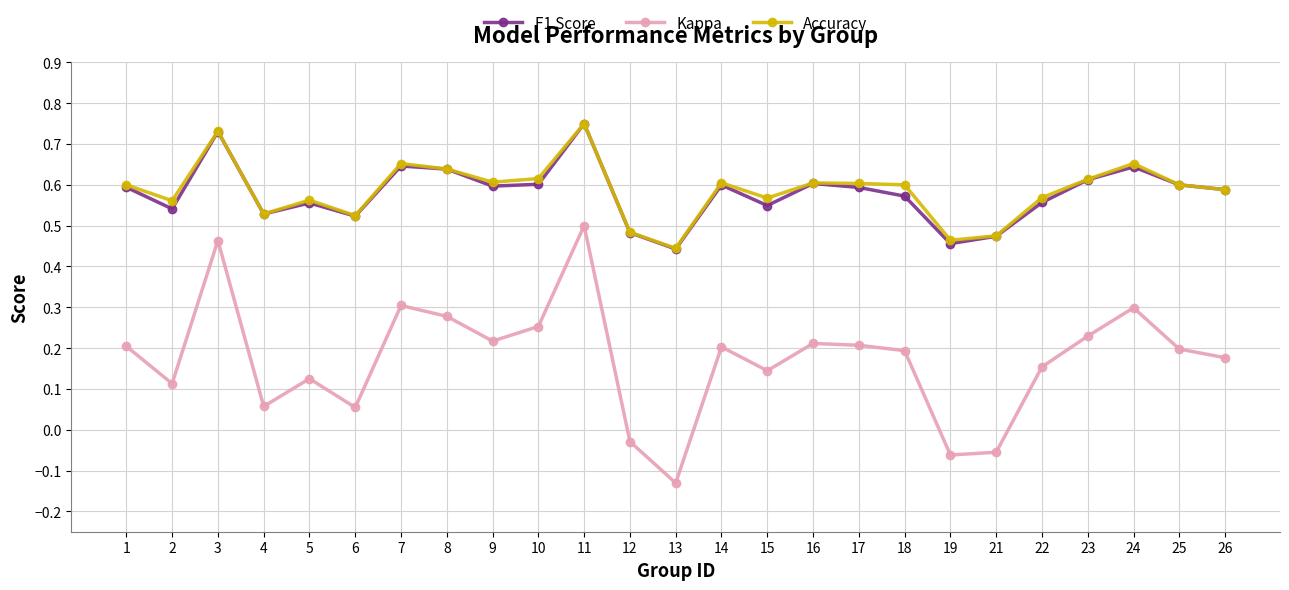

Is the value of F1 Score at 26 greater than the value of Kappa at 12?

Yes